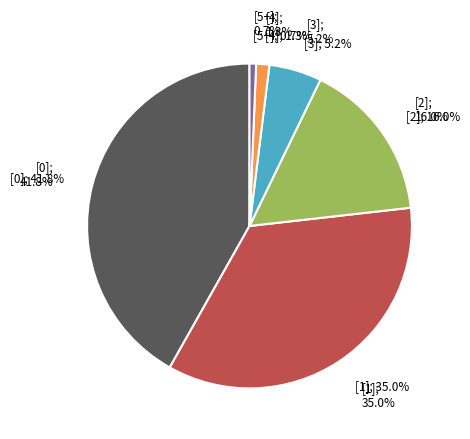

Does [3] account for over 50% of the chart?

No